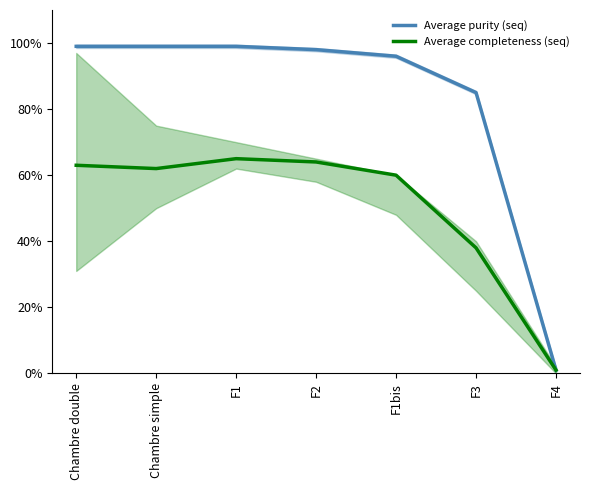

Reading right to left, extract all data points from this chart.

Average purity (seq): F4=1	F3=85	F1bis=96	F2=98	F1=99	Chambre simple=99	Chambre double=99
Average completeness (seq): F4=1	F3=38	F1bis=60	F2=64	F1=65	Chambre simple=62	Chambre double=63